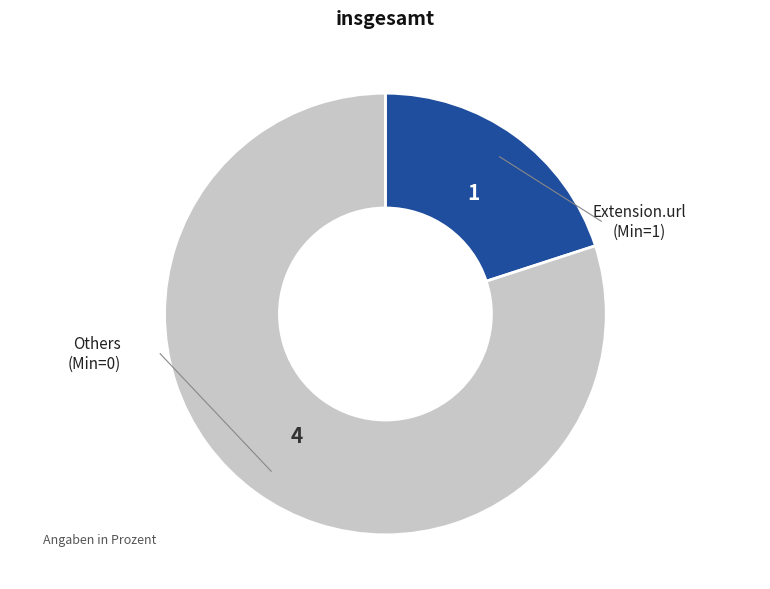

How many slices are in this pie chart?

2